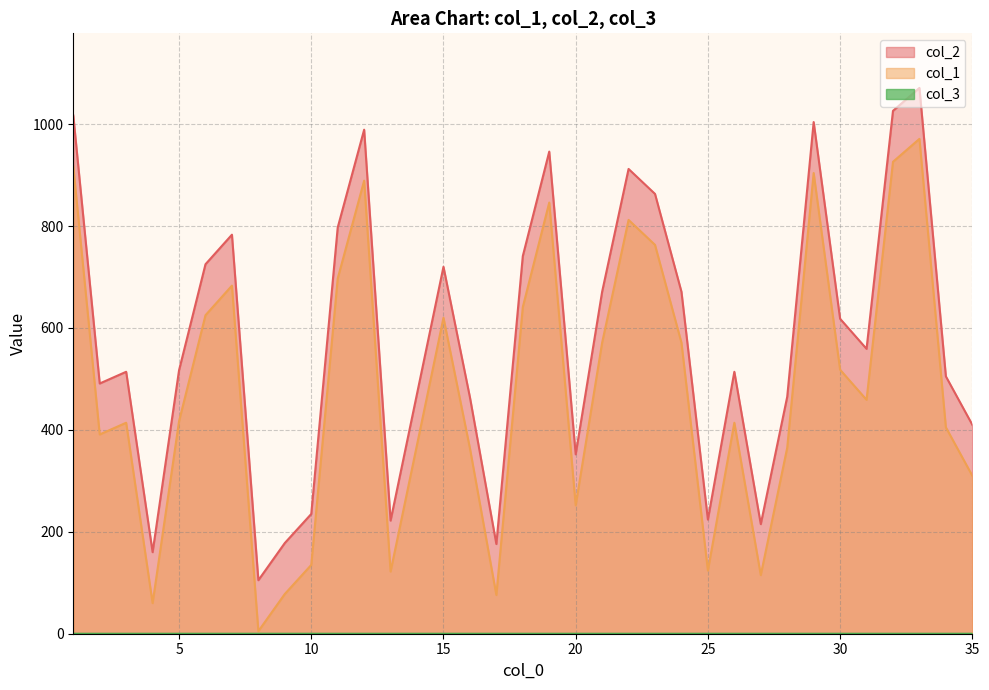

The value of col_1 at 19 is 1363. True or false?

False